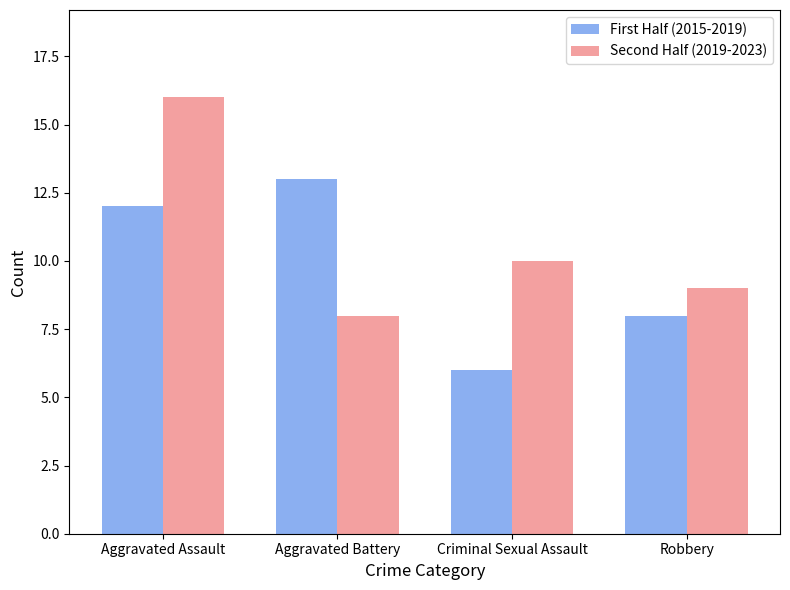

List the series in order of their peak value, lowest first.

First Half (2015-2019), Second Half (2019-2023)